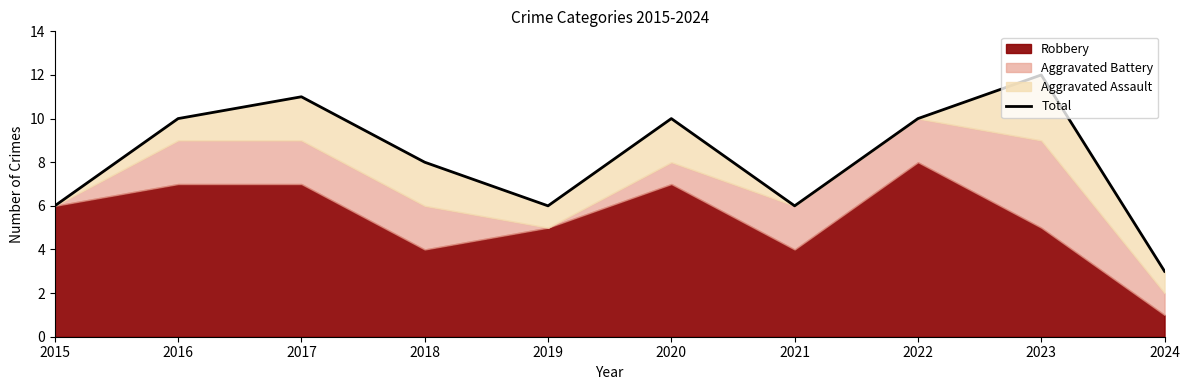

At which category does the chart reach its minimum across all series?

2024